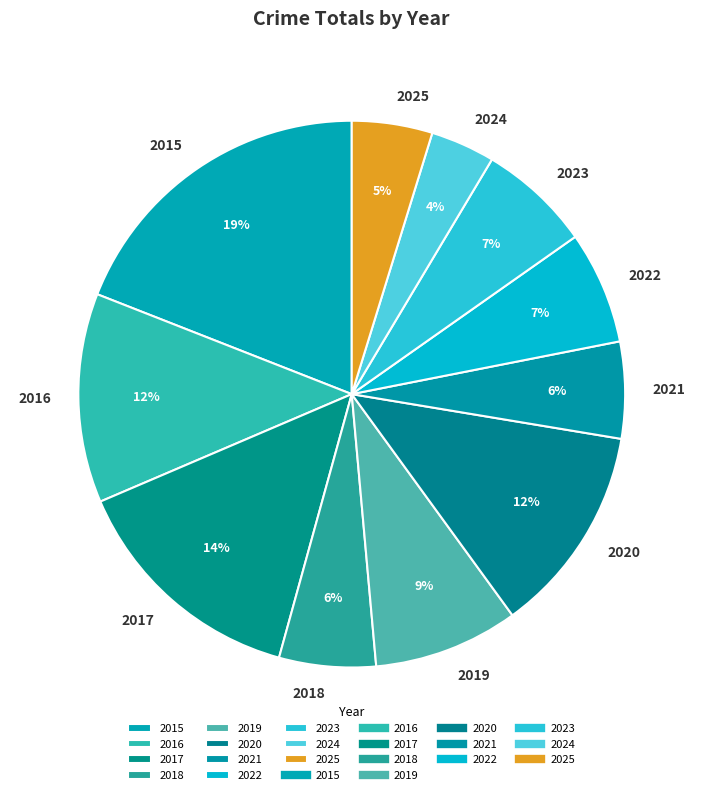

Is it true that 2020 is 5% of the pie?

False